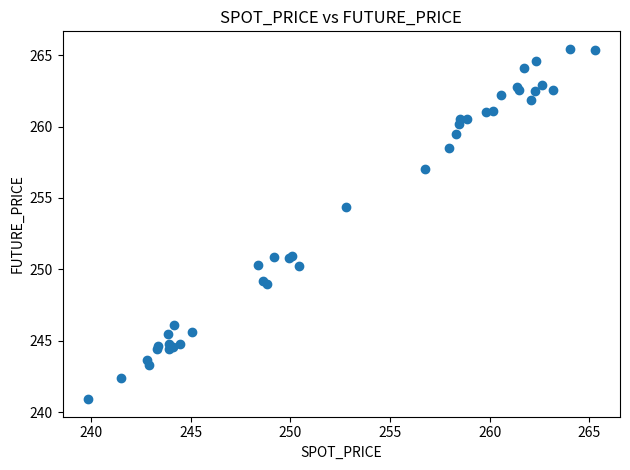

What Y value in the scatter plot is closest to 253?

254.4